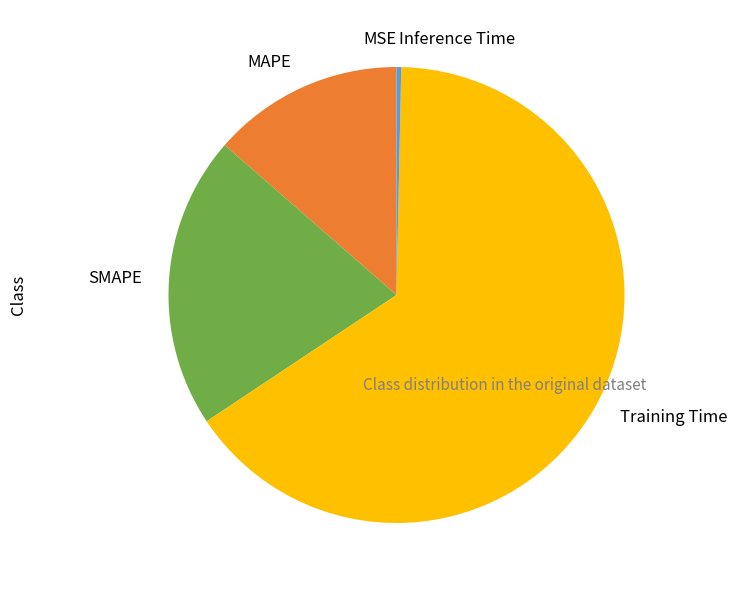

True or false: SMAPE accounts for 33% of the total.

False